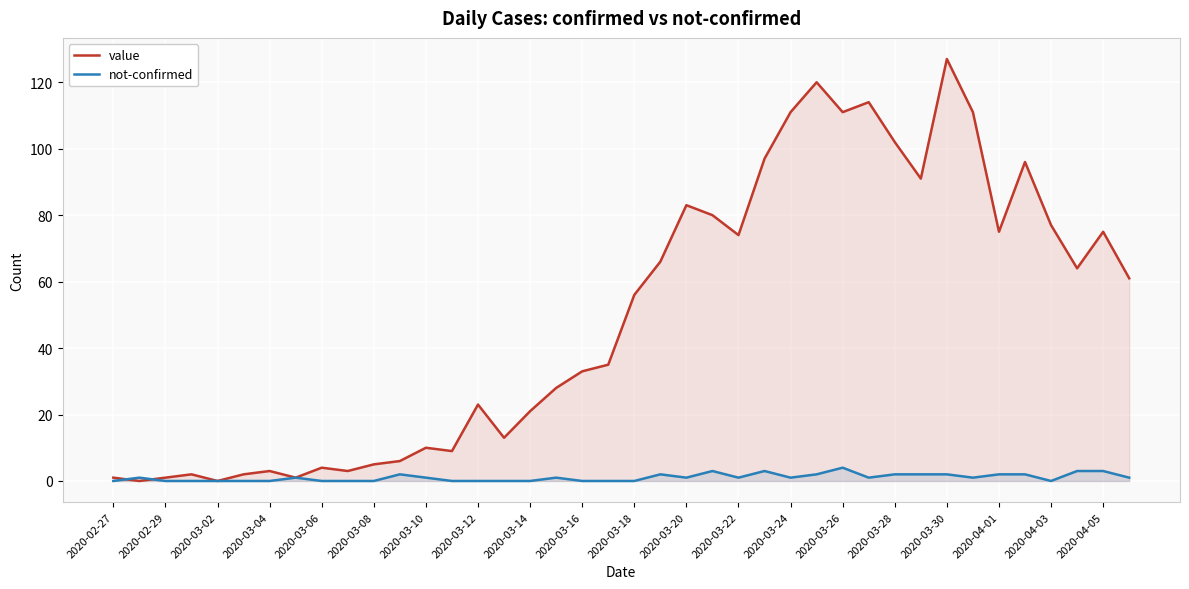

What is the sum of all not-confirmed values?

42